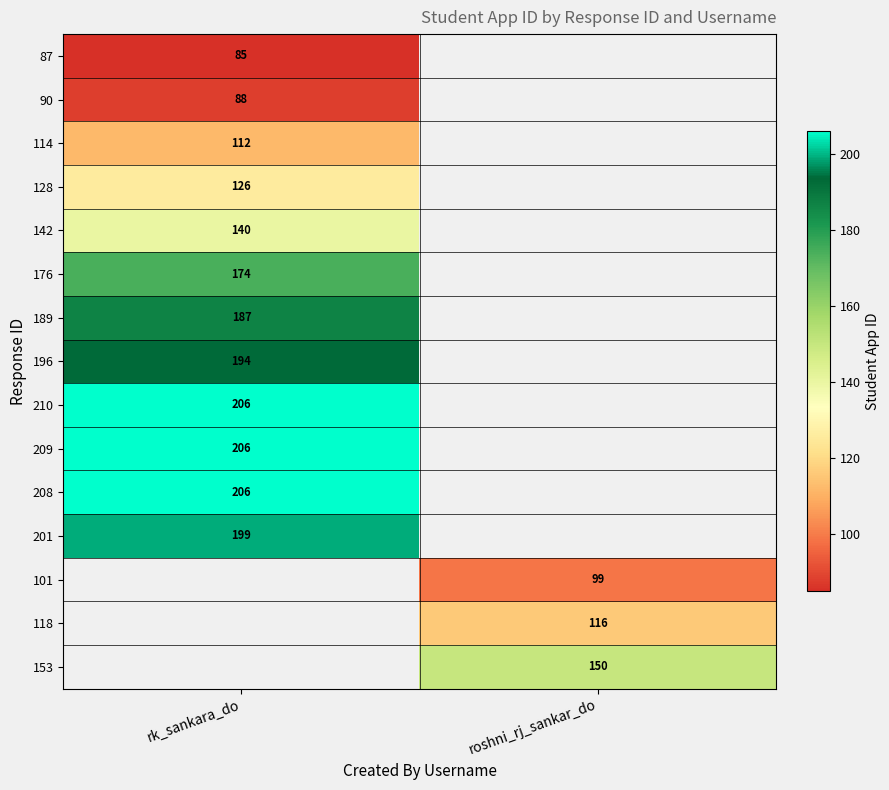

The 208 series shows 206 at rk_sankara_do. True or false?

True